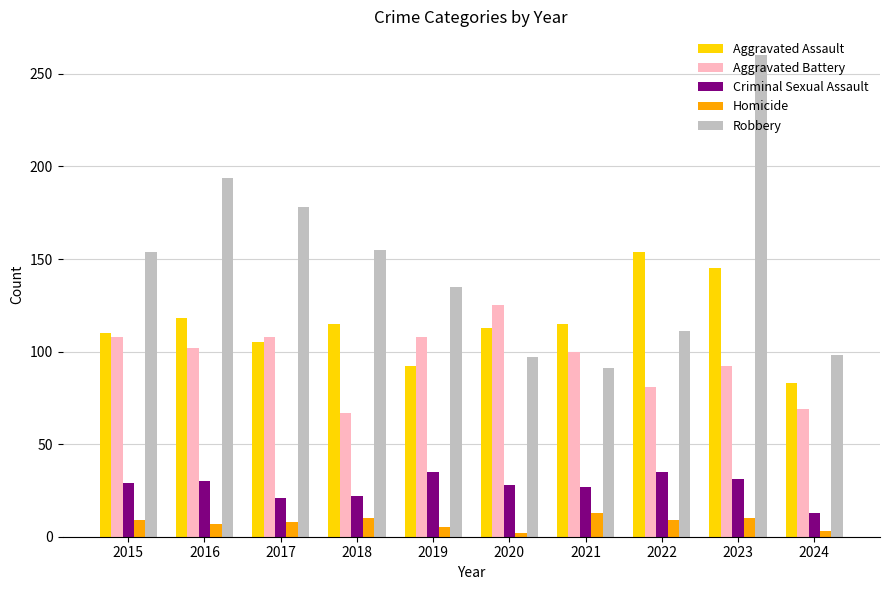

Which series has the largest range (max minus min)?

Robbery